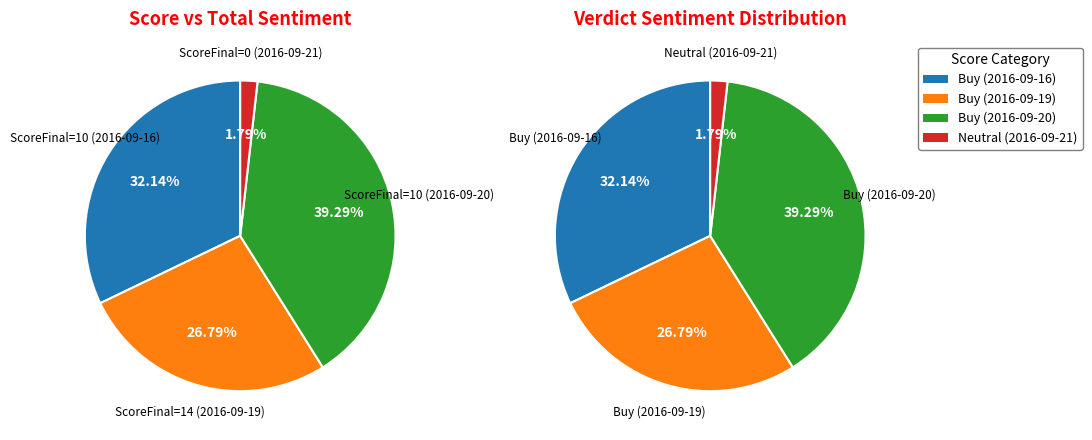

Rank the categories by value from highest to lowest.

ScoreFinal=10 (2016-09-20), ScoreFinal=10 (2016-09-16), ScoreFinal=14 (2016-09-19), ScoreFinal=0 (2016-09-21)